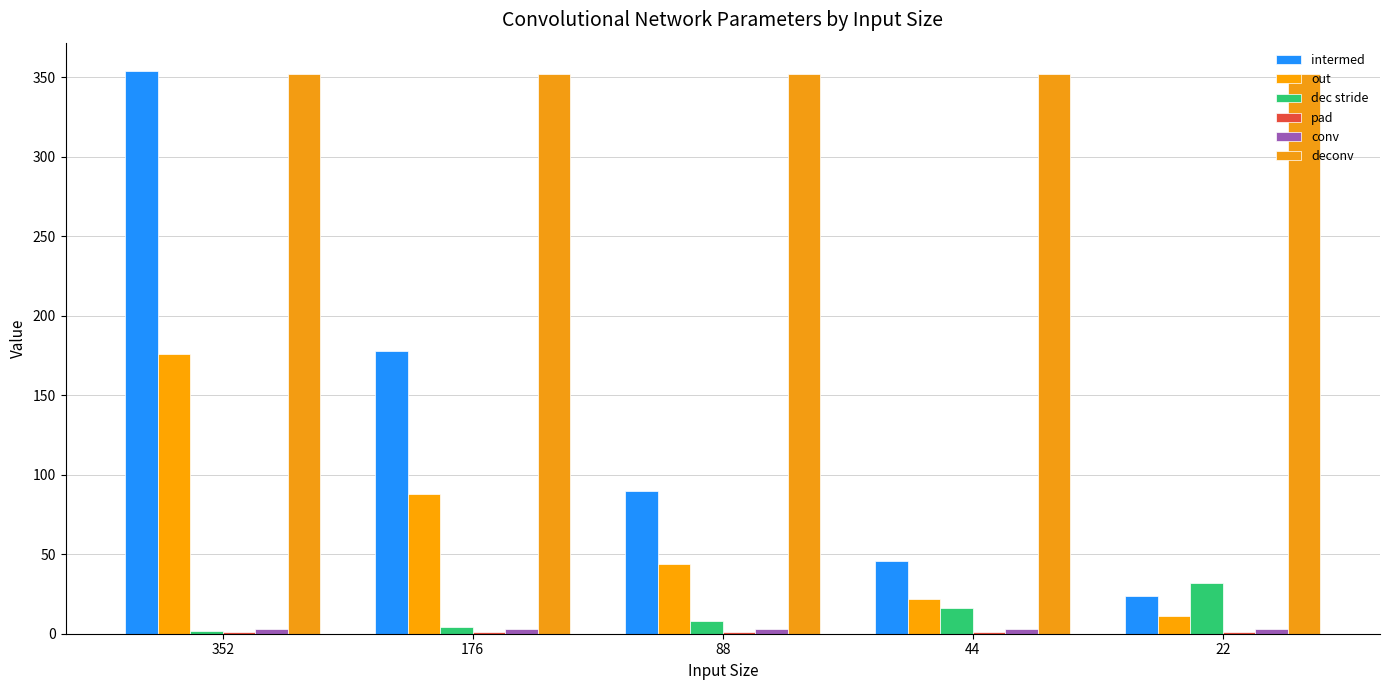

Where is out nearest to the value 93?

176